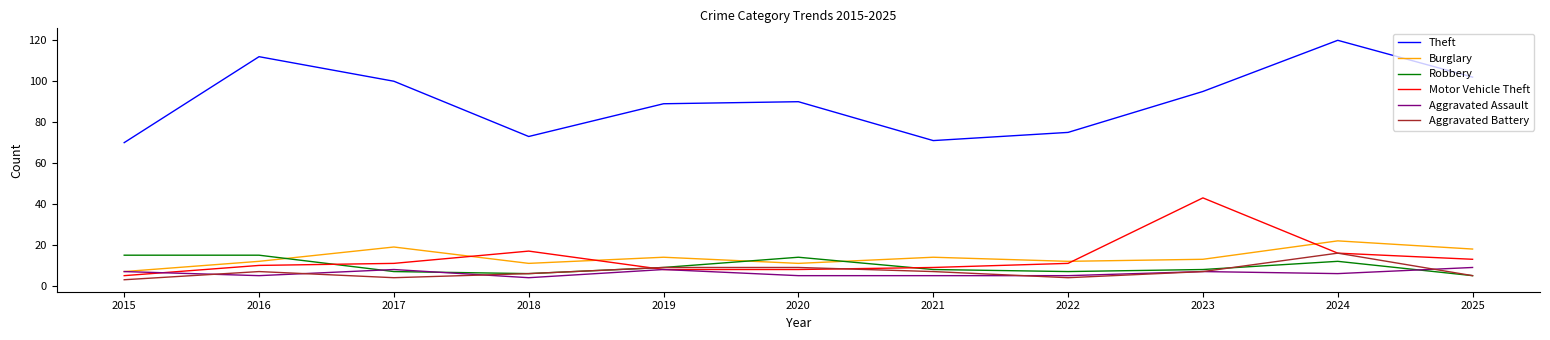

Which series has the largest range (max minus min)?

Theft